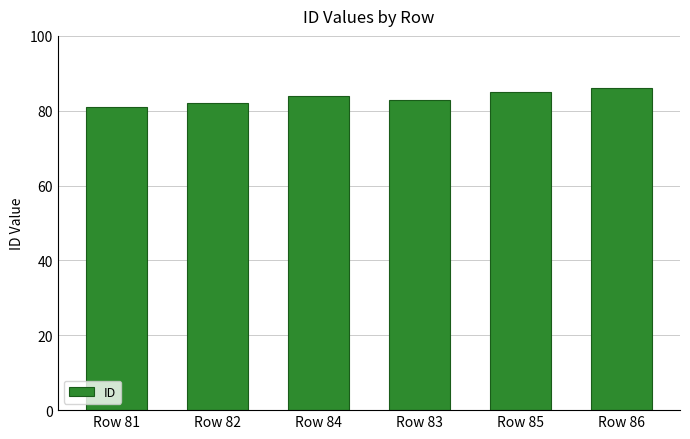

At which category does the chart reach its peak across all series?

Row 86